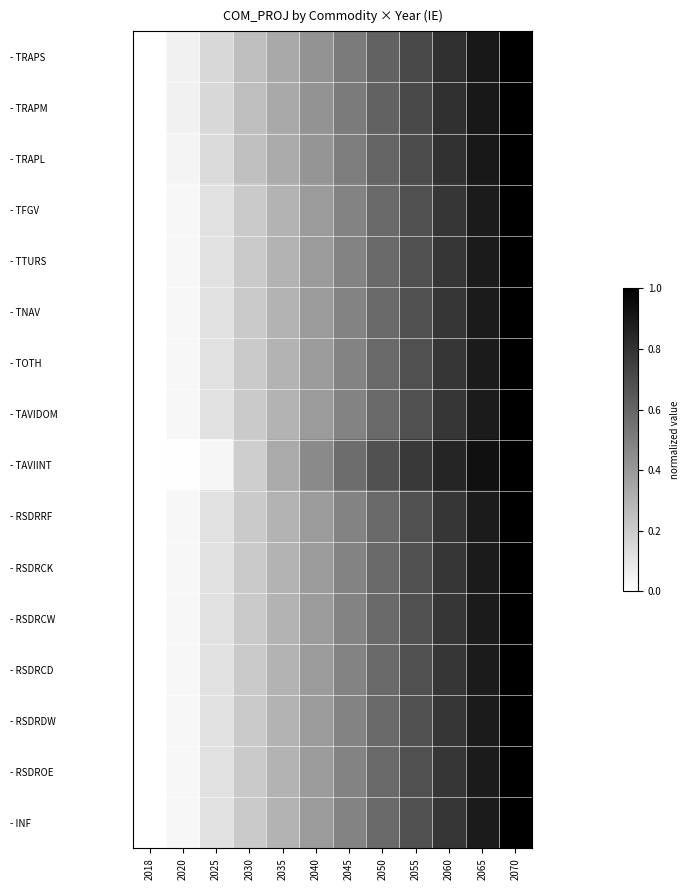

Reading left to right, transcribe all the data shown in this chart.

- TRAPS: 2018=0.0	2020=0.1	2025=0.2	2030=0.3	2035=0.3	2040=0.4	2045=0.5	2050=0.6	2055=0.7	2060=0.8	2065=0.9	2070=1.0
- TRAPM: 2018=0.0	2020=0.1	2025=0.2	2030=0.3	2035=0.3	2040=0.4	2045=0.5	2050=0.6	2055=0.7	2060=0.8	2065=0.9	2070=1.0
- TRAPL: 2018=0.0	2020=0.0	2025=0.1	2030=0.2	2035=0.3	2040=0.4	2045=0.5	2050=0.6	2055=0.7	2060=0.8	2065=0.9	2070=1.0
- TFGV: 2018=0.0	2020=0.0	2025=0.1	2030=0.2	2035=0.3	2040=0.4	2045=0.5	2050=0.6	2055=0.7	2060=0.8	2065=0.9	2070=1.0
- TTURS: 2018=0.0	2020=0.0	2025=0.1	2030=0.2	2035=0.3	2040=0.4	2045=0.5	2050=0.6	2055=0.7	2060=0.8	2065=0.9	2070=1.0
- TNAV: 2018=0.0	2020=0.0	2025=0.1	2030=0.2	2035=0.3	2040=0.4	2045=0.5	2050=0.6	2055=0.7	2060=0.8	2065=0.9	2070=1.0
- TOTH: 2018=0.0	2020=0.0	2025=0.1	2030=0.2	2035=0.3	2040=0.4	2045=0.5	2050=0.6	2055=0.7	2060=0.8	2065=0.9	2070=1.0
- TAVIDOM: 2018=0.0	2020=0.0	2025=0.1	2030=0.2	2035=0.3	2040=0.4	2045=0.5	2050=0.6	2055=0.7	2060=0.8	2065=0.9	2070=1.0
- TAVIINT: 2018=0.0	2020=0.0	2025=0.0	2030=0.2	2035=0.3	2040=0.5	2045=0.6	2050=0.7	2055=0.8	2060=0.9	2065=0.9	2070=1.0
- RSDRRF: 2018=0.0	2020=0.0	2025=0.1	2030=0.2	2035=0.3	2040=0.4	2045=0.5	2050=0.6	2055=0.7	2060=0.8	2065=0.9	2070=1.0
- RSDRCK: 2018=0.0	2020=0.0	2025=0.1	2030=0.2	2035=0.3	2040=0.4	2045=0.5	2050=0.6	2055=0.7	2060=0.8	2065=0.9	2070=1.0
- RSDRCW: 2018=0.0	2020=0.0	2025=0.1	2030=0.2	2035=0.3	2040=0.4	2045=0.5	2050=0.6	2055=0.7	2060=0.8	2065=0.9	2070=1.0
- RSDRCD: 2018=0.0	2020=0.0	2025=0.1	2030=0.2	2035=0.3	2040=0.4	2045=0.5	2050=0.6	2055=0.7	2060=0.8	2065=0.9	2070=1.0
- RSDRDW: 2018=0.0	2020=0.0	2025=0.1	2030=0.2	2035=0.3	2040=0.4	2045=0.5	2050=0.6	2055=0.7	2060=0.8	2065=0.9	2070=1.0
- RSDROE: 2018=0.0	2020=0.0	2025=0.1	2030=0.2	2035=0.3	2040=0.4	2045=0.5	2050=0.6	2055=0.7	2060=0.8	2065=0.9	2070=1.0
- INF: 2018=0.0	2020=0.0	2025=0.1	2030=0.2	2035=0.3	2040=0.4	2045=0.5	2050=0.6	2055=0.7	2060=0.8	2065=0.9	2070=1.0